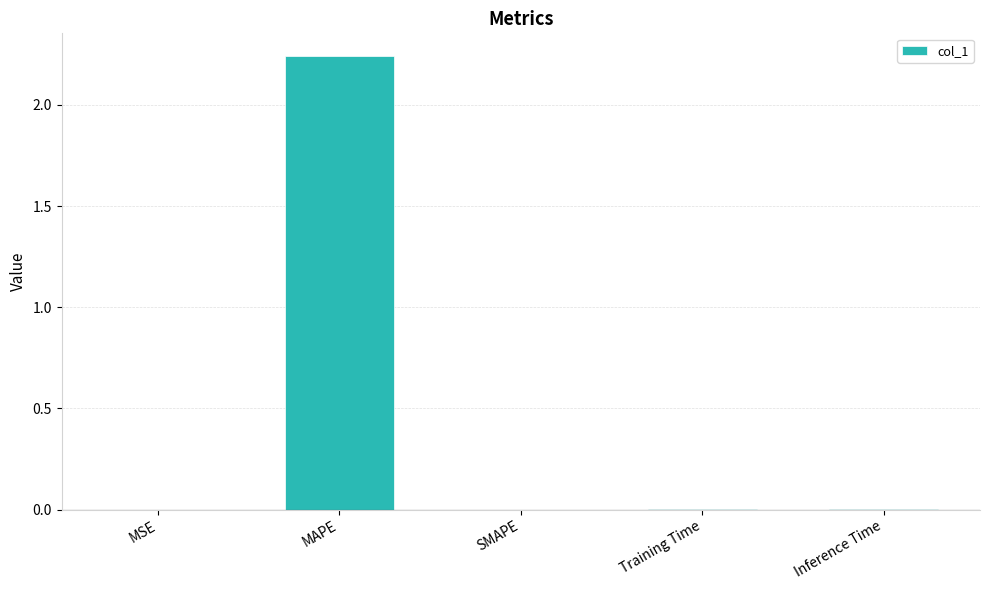

The value at MSE is 0.0. True or false?

True